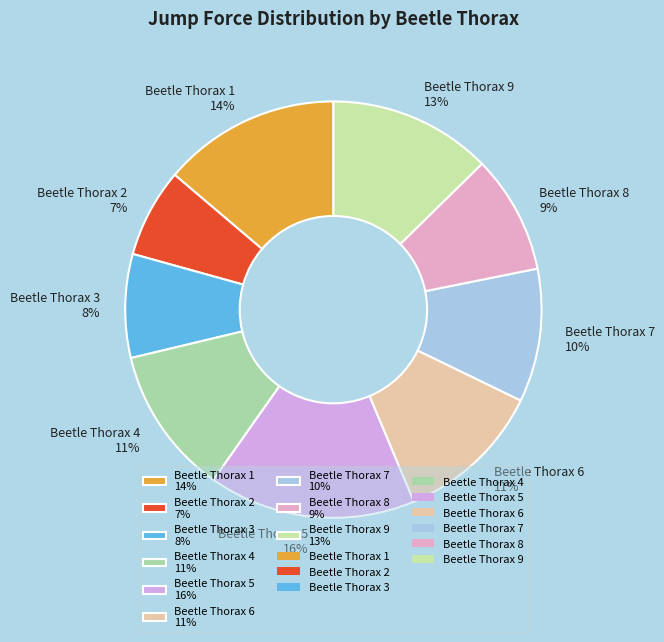

Which has a higher value, Beetle Thorax 7 10% or Beetle Thorax 1 14%?

Beetle Thorax 1 14%